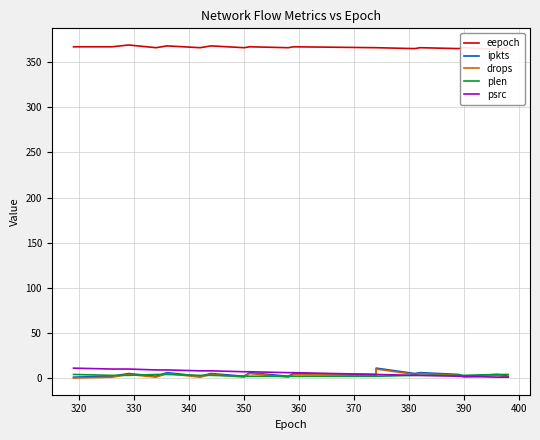

Rank the series at 360 from lowest to highest value.

drops, ipkts, plen, psrc, eepoch